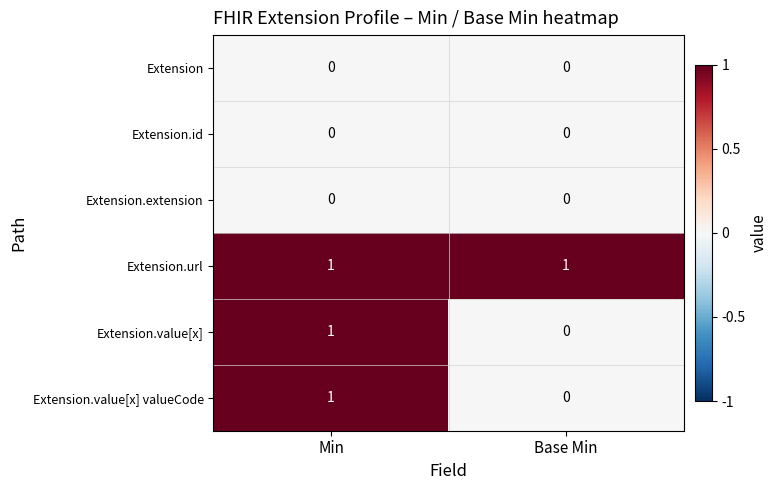

At which category is the sum across all series the highest?

Min